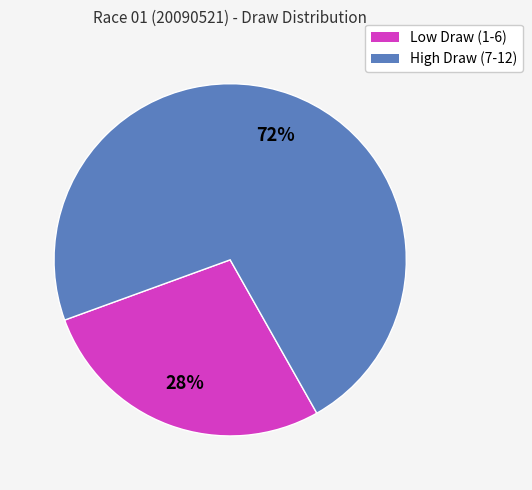

To the nearest percent, what is the average slice percentage?

50%